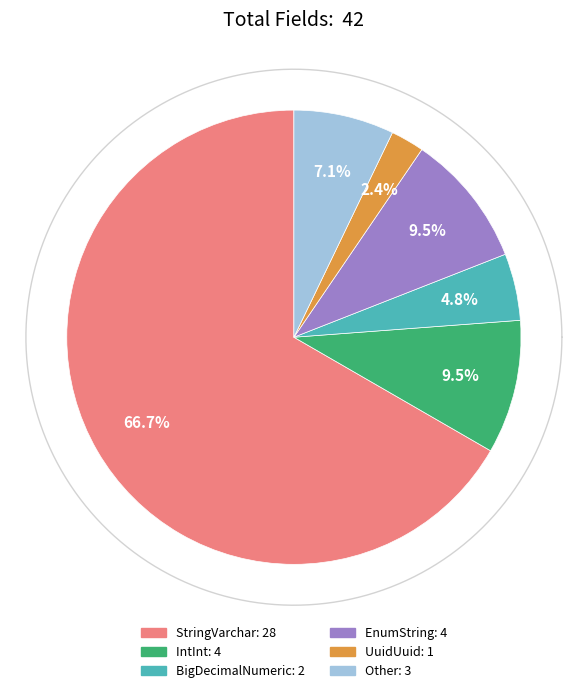

To the nearest percent, what percentage of the pie is UuidUuid?

2%